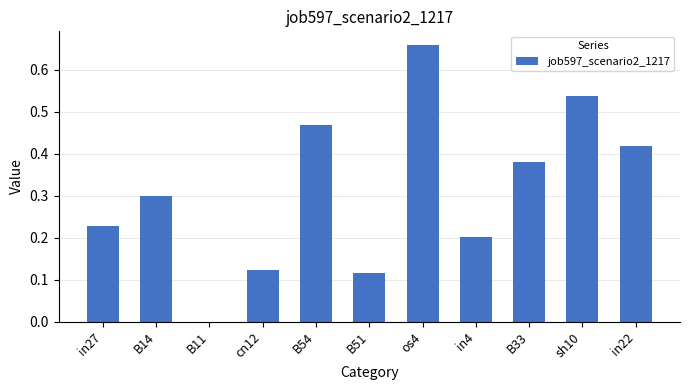

Which has a higher value, in22 or B54?

B54